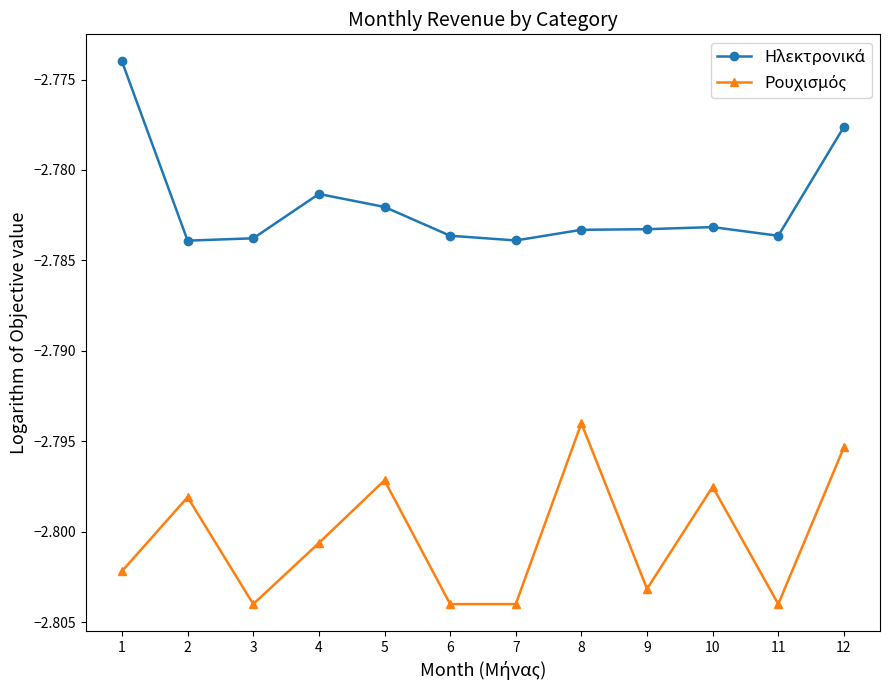

Does the chart have visible grid lines?

No